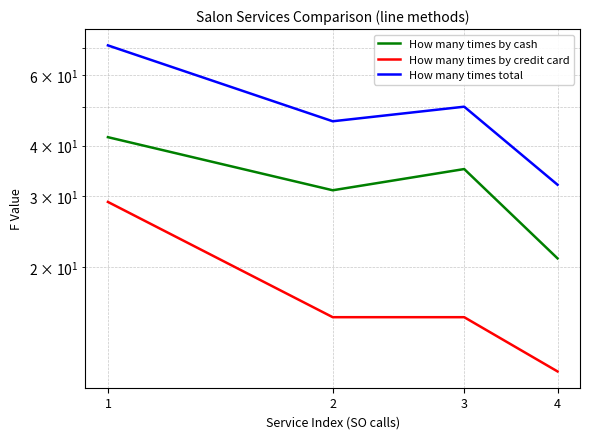

What is the greatest value displayed?

71